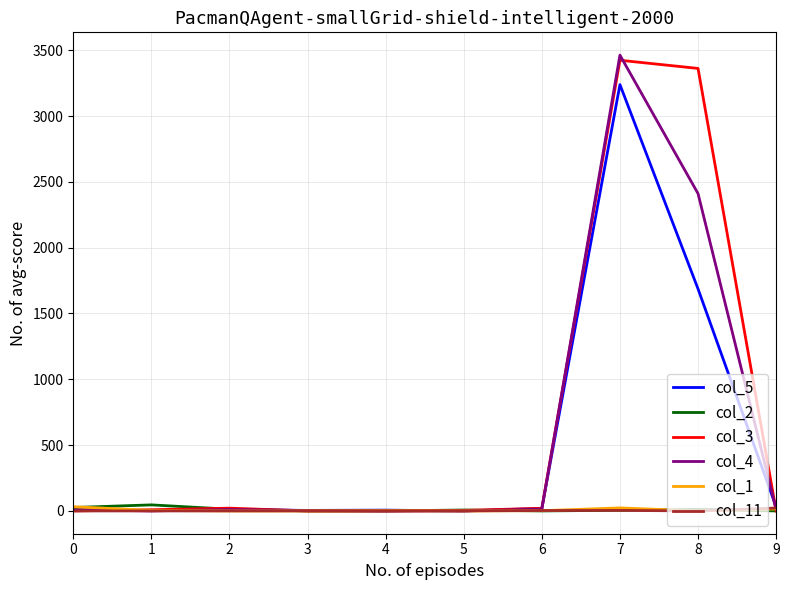

What is the difference between the maximum and minimum values in the col_2 series?

46